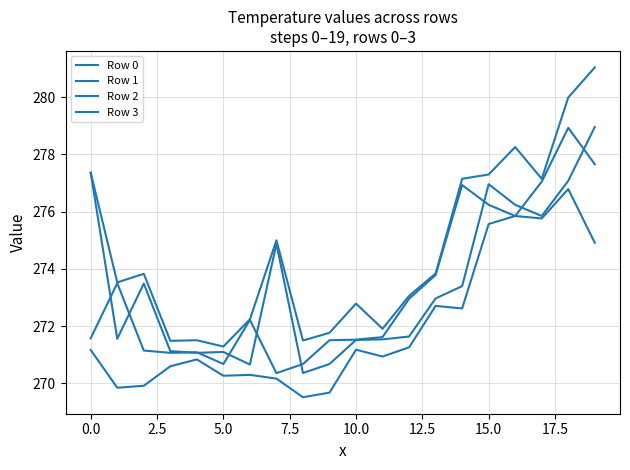

Does the chart have visible grid lines?

Yes